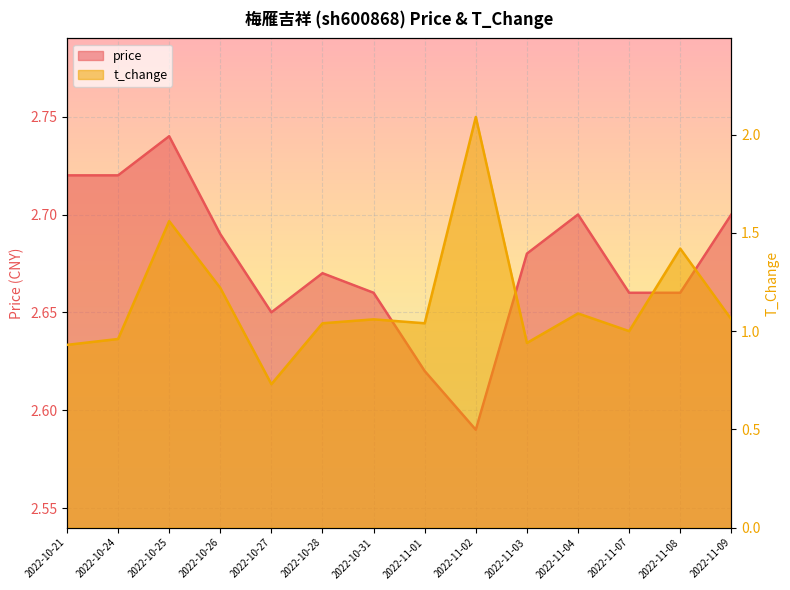

Which series has the widest spread of values?

t_change